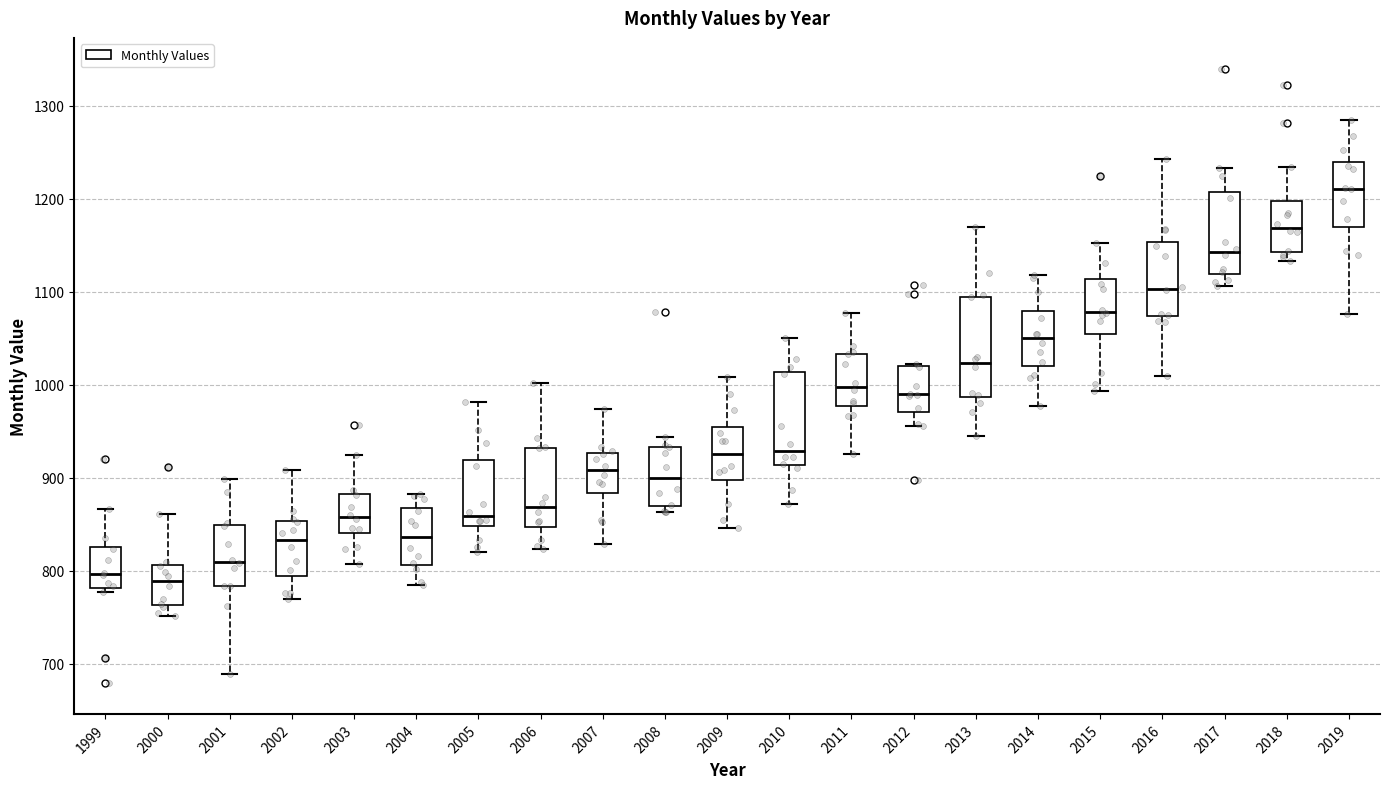

Reading left to right, transcribe this box plot: for each box, give where its median line is, the range the box spans, and where its two whiskers end, as read against the y-axis. The values are not printed on the chart, so give them approximately, as read against the axis.

1999: median 800, box 780 to 830, whiskers 780 (just below the box's lower edge) to 870
2000: median 790, box 760 to 810, whiskers 750 to 860
2001: median 810, box 780 to 850, whiskers 690 to 900
2002: median 830, box 790 to 850, whiskers 770 to 910
2003: median 860, box 840 to 880, whiskers 810 to 920
2004: median 840, box 810 to 870, whiskers 790 to 880
2005: median 860, box 850 to 920, whiskers 820 to 980
2006: median 870, box 850 to 930, whiskers 820 to 1000
2007: median 910, box 880 to 930, whiskers 830 to 970
2008: median 900, box 870 to 930, whiskers 860 to 940
2009: median 930, box 900 to 950, whiskers 850 to 1010
2010: median 930, box 910 to 1010, whiskers 870 to 1050
2011: median 1000, box 980 to 1030, whiskers 930 to 1080
2012: median 990, box 970 to 1020, whiskers 960 to 1020
2013: median 1020, box 990 to 1090, whiskers 950 to 1170
2014: median 1050, box 1020 to 1080, whiskers 980 to 1120
2015: median 1080, box 1060 to 1110, whiskers 990 to 1150
2016: median 1100, box 1070 to 1150, whiskers 1010 to 1240
2017: median 1140, box 1120 to 1210, whiskers 1110 to 1230
2018: median 1170, box 1140 to 1200, whiskers 1130 to 1230
2019: median 1210, box 1170 to 1240, whiskers 1080 to 1290